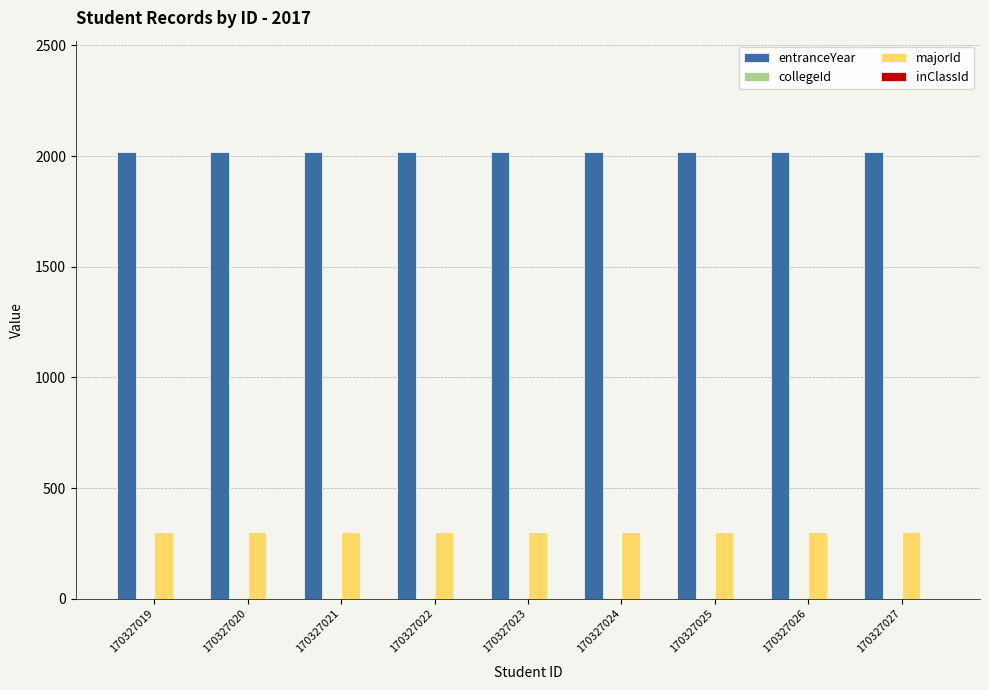

Which series has the largest total across all categories?

entranceYear